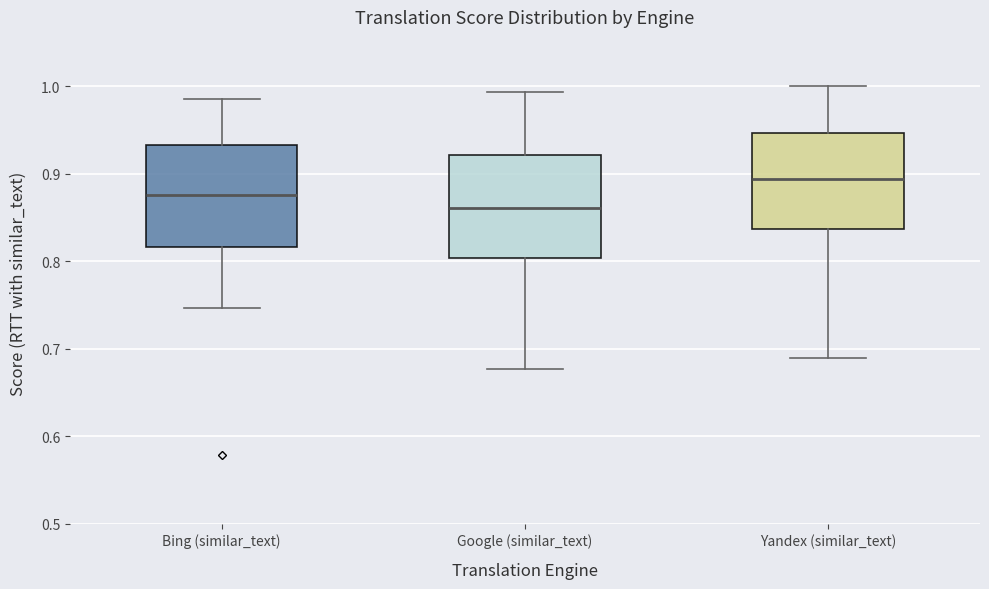

Which box has the highest median line?

Yandex (similar_text)